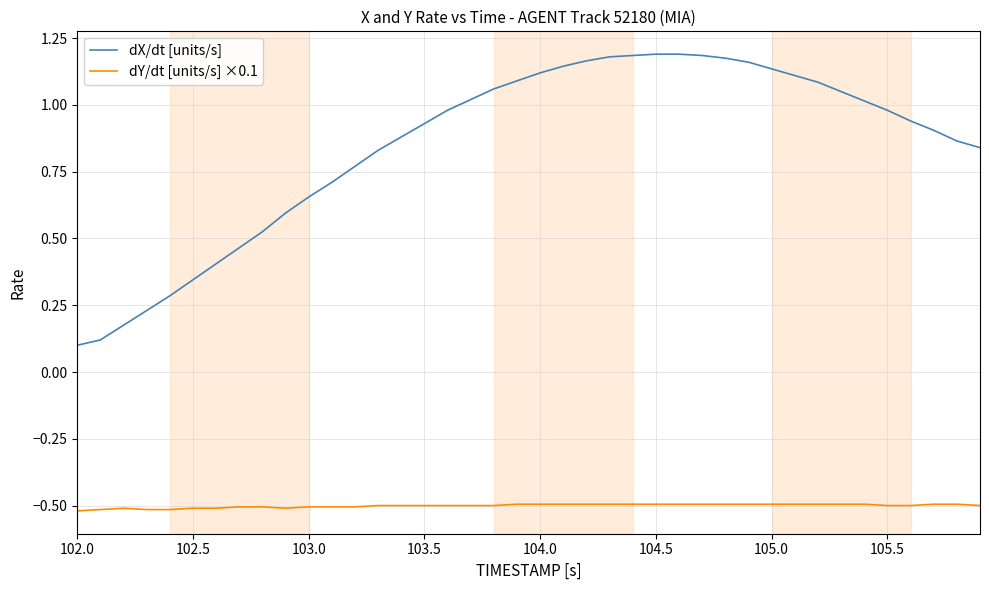

True or false: dX/dt [units/s] and dY/dt [units/s] ×0.1 cross at least once.

False